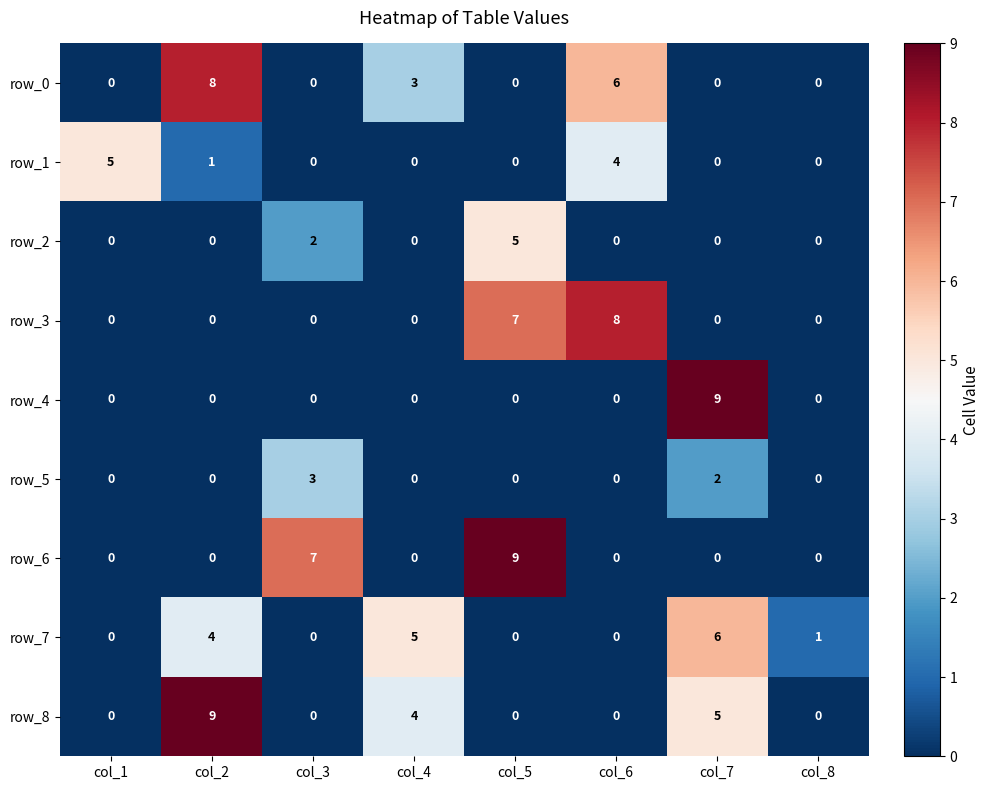

How many values in row_5 are above zero?

2